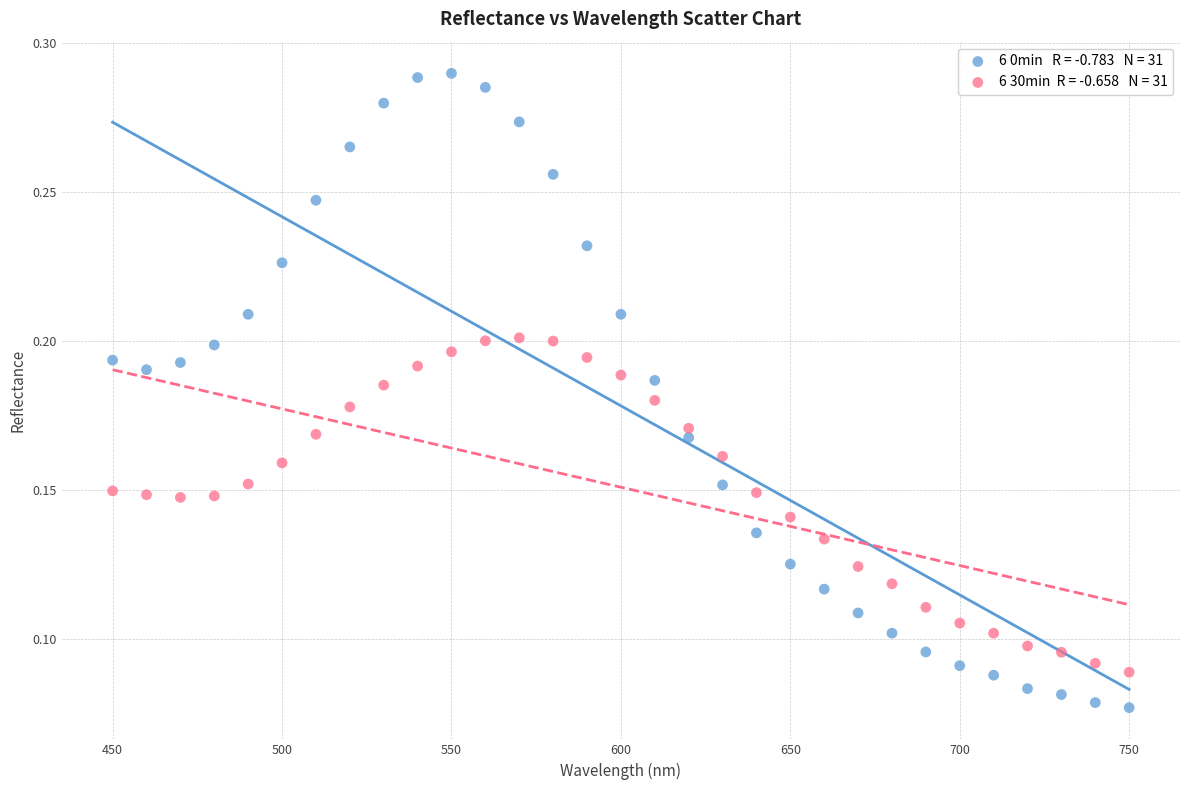

Across all data points, what is the range of X values (max minus min)?

300.0